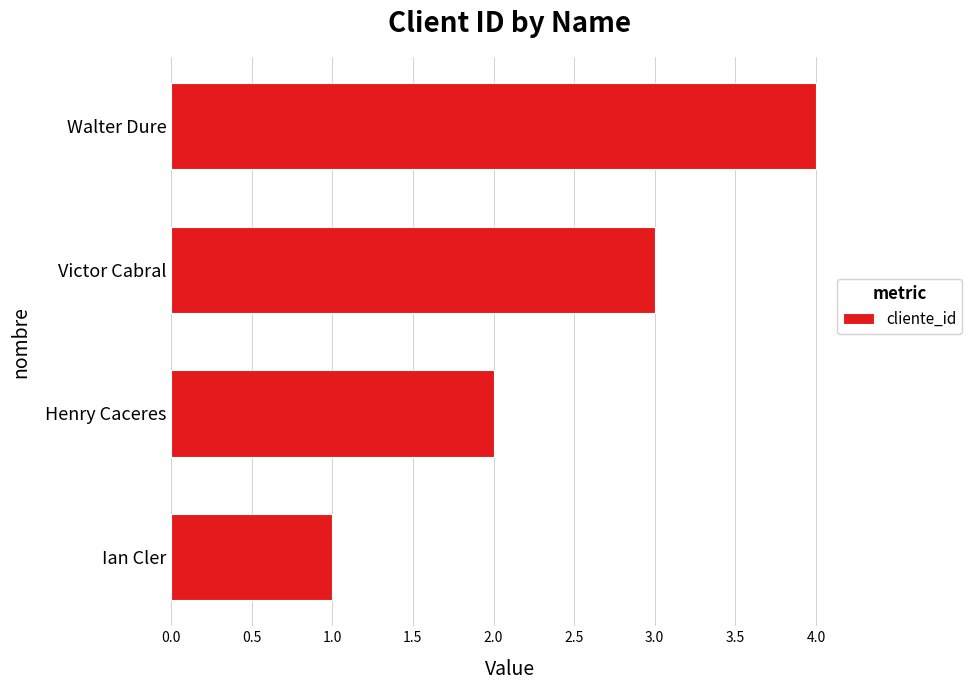

Are the bars horizontal?

Yes